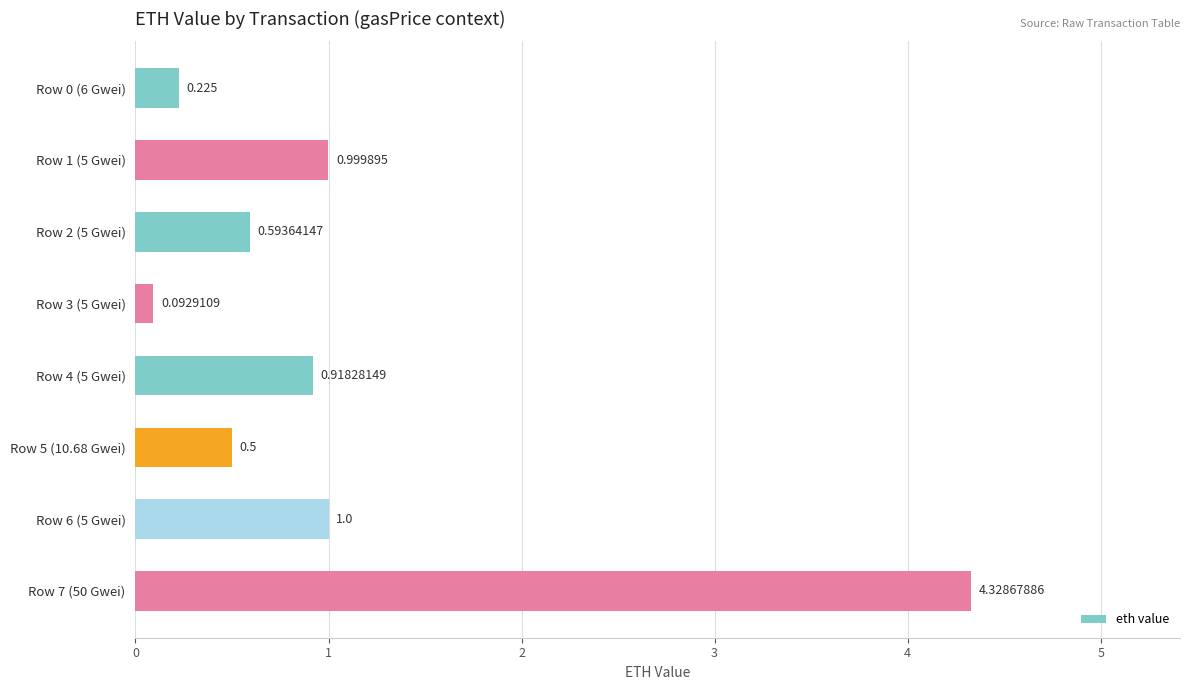

How many data points does each series have?

8